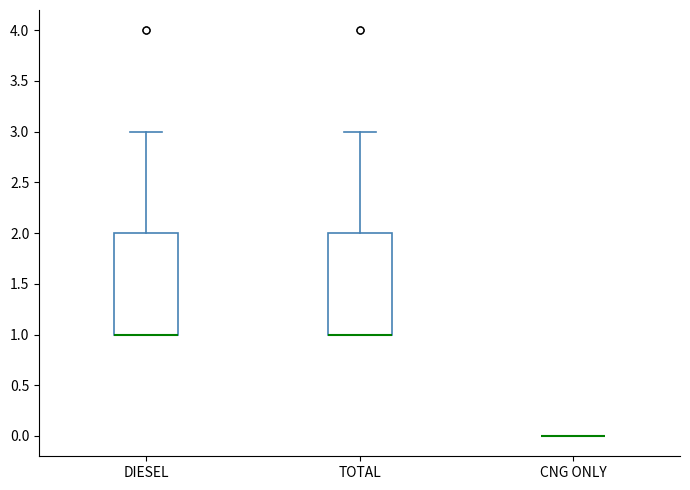

Reading left to right, transcribe this box plot: for each box, give where its median line is, the range the box spans, and where its two whiskers end, as read against the y-axis. The values are not printed on the chart, so give them approximately, as read against the axis.

DIESEL: median 1 (drawn on the box's lower edge), box 1 to 2, whiskers 1 to 3
TOTAL: median 1 (drawn on the box's lower edge), box 1 to 2, whiskers 1 to 3
CNG ONLY: box collapsed to a line at 0, whiskers 0 to 0